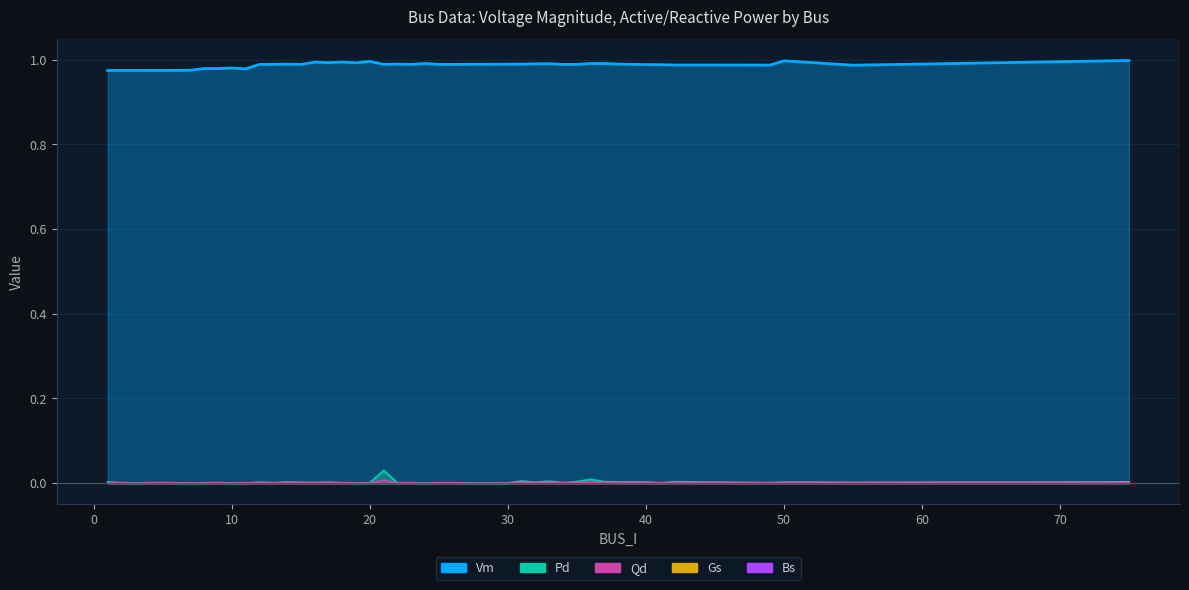

Rank the series at 22 from lowest to highest value.

Qd, Pd, Vm